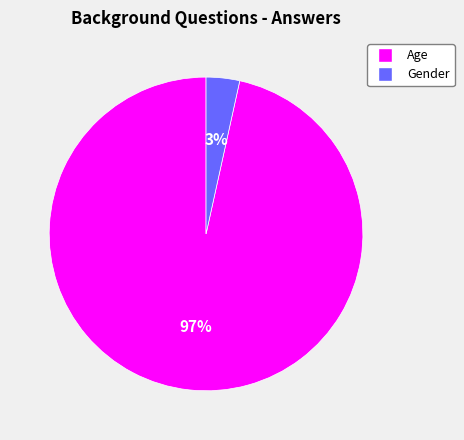

The Gender slice represents 3% of the pie. True or false?

True